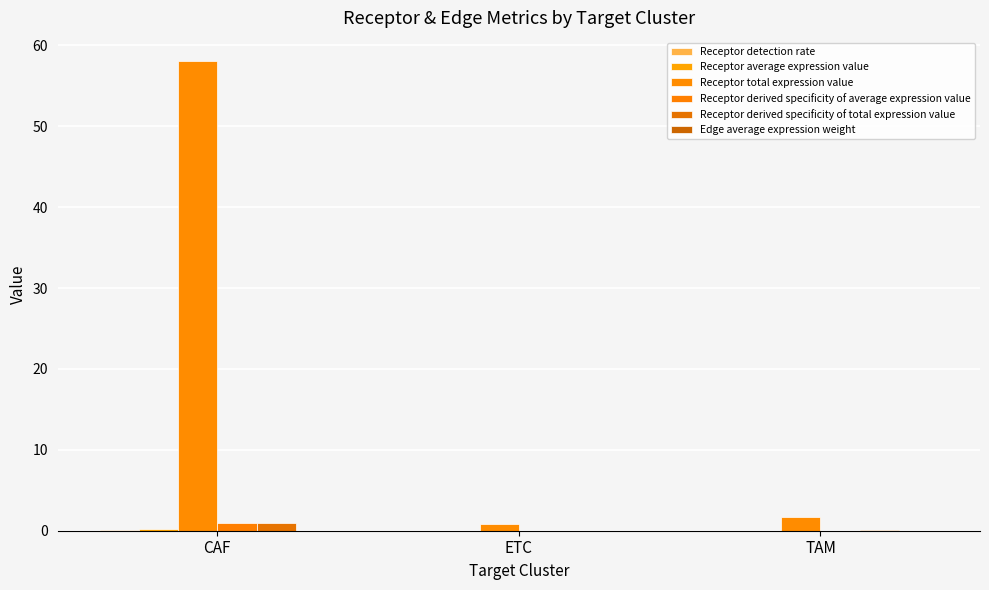

What is the highest value of the Receptor derived specificity of average expression value series?

1.0